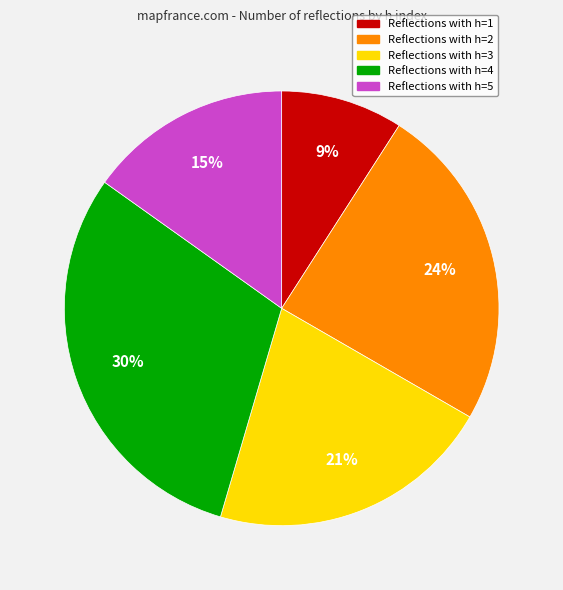

Is there a majority slice in this chart?

No